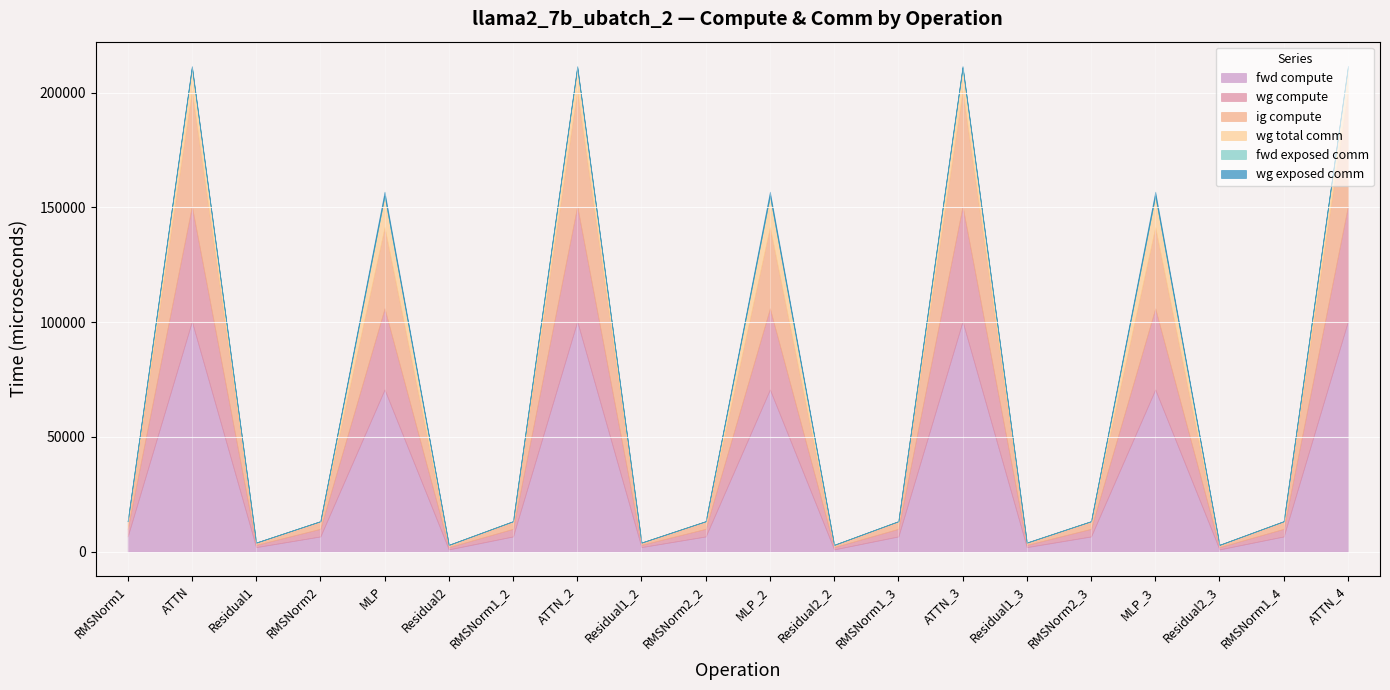

What are all the series names shown in the legend?

fwd compute, wg compute, ig compute, wg total comm, fwd exposed comm, wg exposed comm